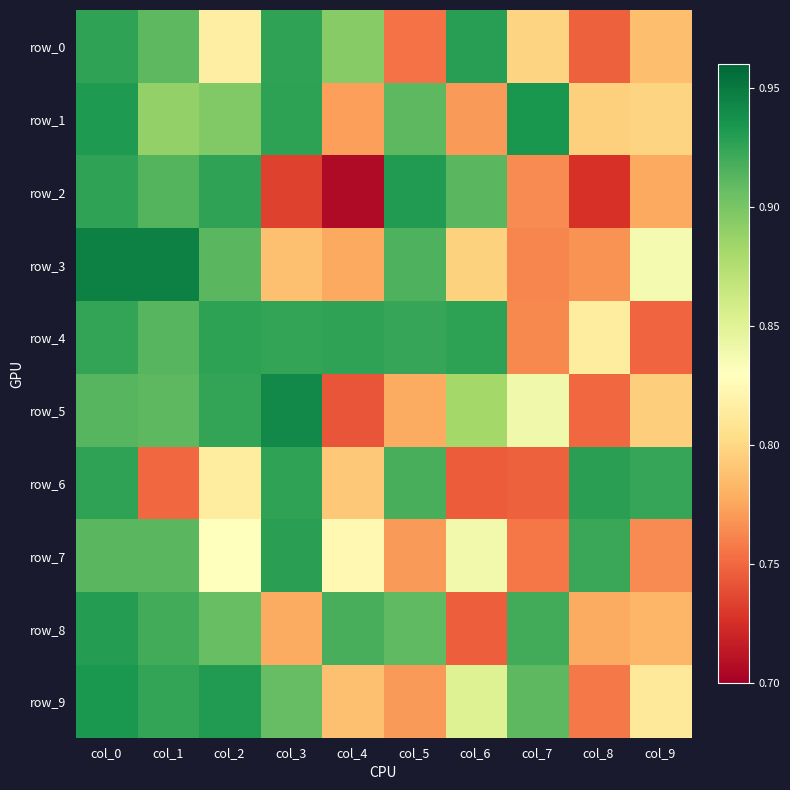

What is the lowest value of the row_4 series?

0.7